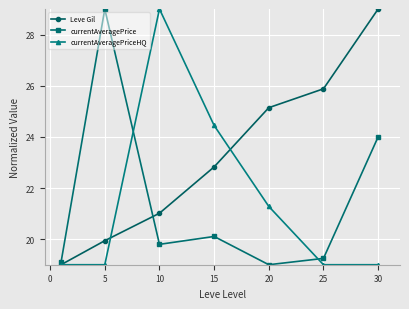

Reading left to right, what are all the values shown in this chart?

Leve Gil: 19.0	19.9	21.0	22.8	25.1	25.9	29.0
currentAveragePrice: 19.1	29.0	19.8	20.1	19.0	19.2	24.0
currentAveragePriceHQ: 19.0	19.0	29.0	24.4	21.3	19.0	19.0